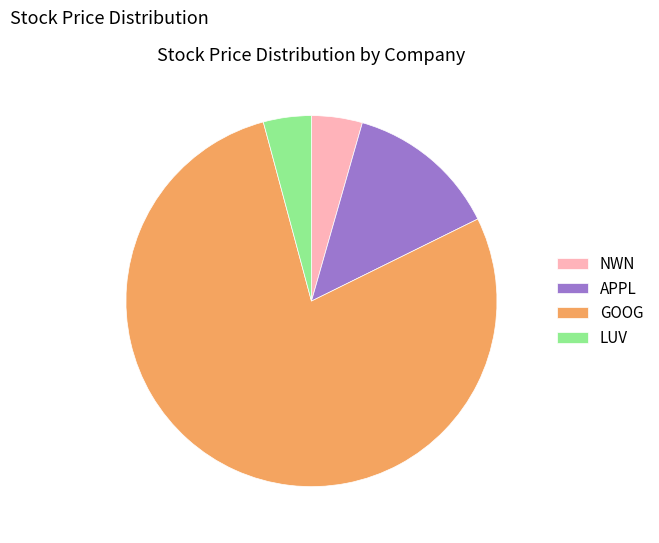

Count the number of slices in the pie.

4